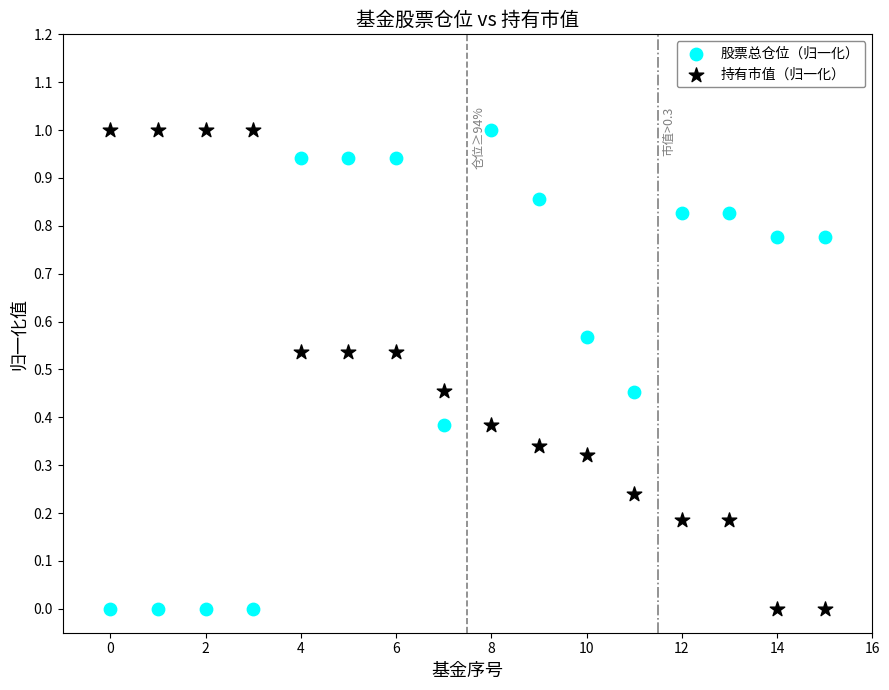

What are all the series names shown in the legend?

股票总仓位（归一化）, 持有市值（归一化）